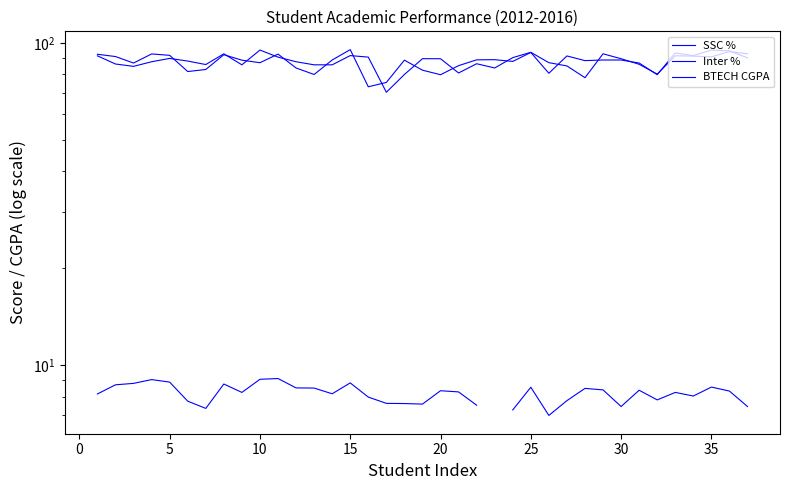

What is the spread (max minus min) of values at 30?

83.7